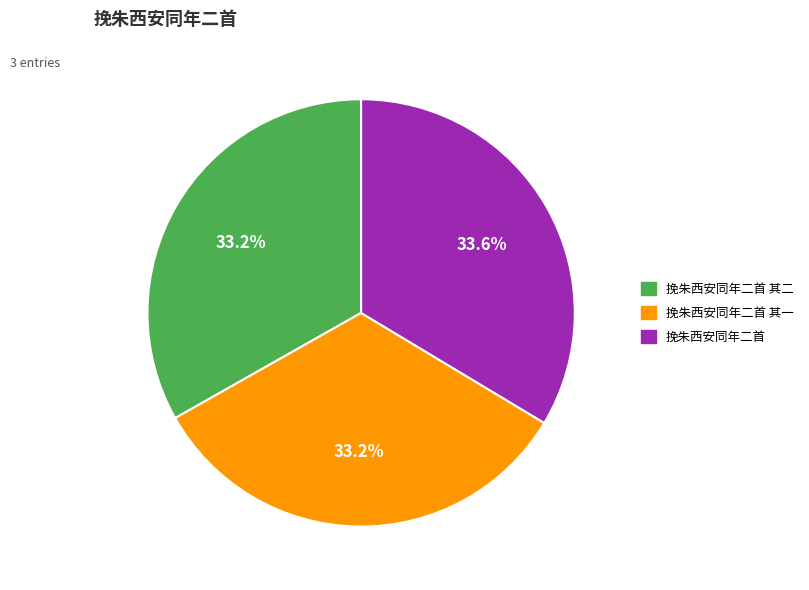

Is there any slice that represents more than half of the pie?

No